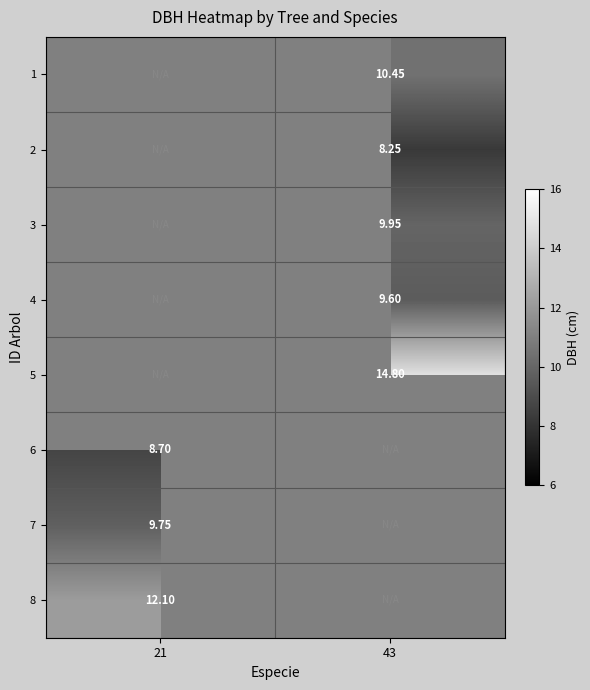

Between 21 and 43, which is larger?

43